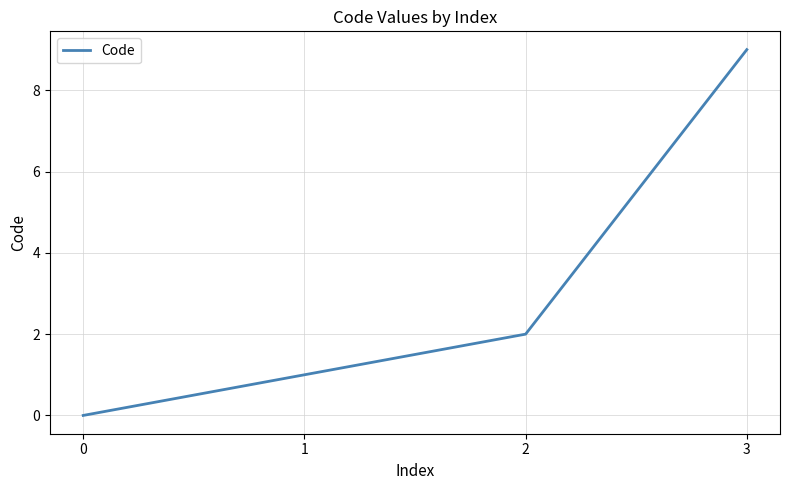

List the labels in order of value, smallest first.

0, 1, 2, 3